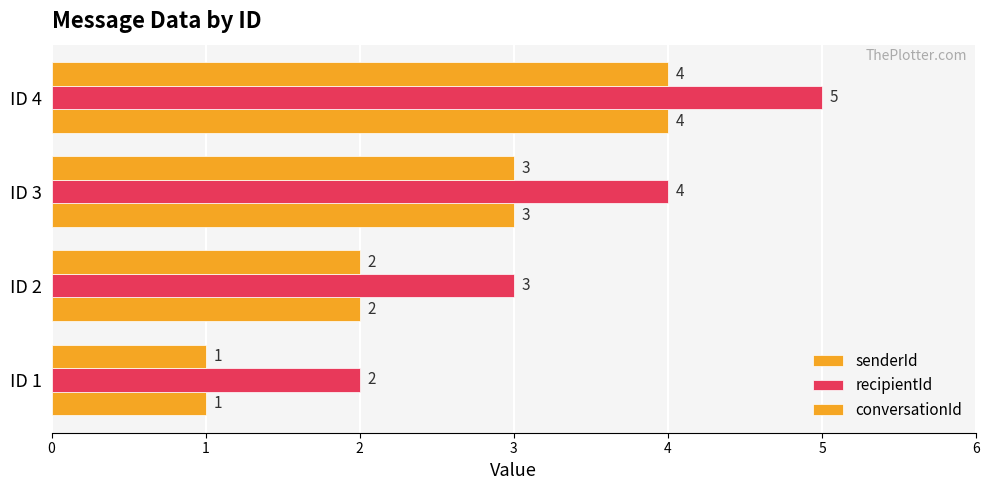

How many data points in recipientId are less than 4?

2